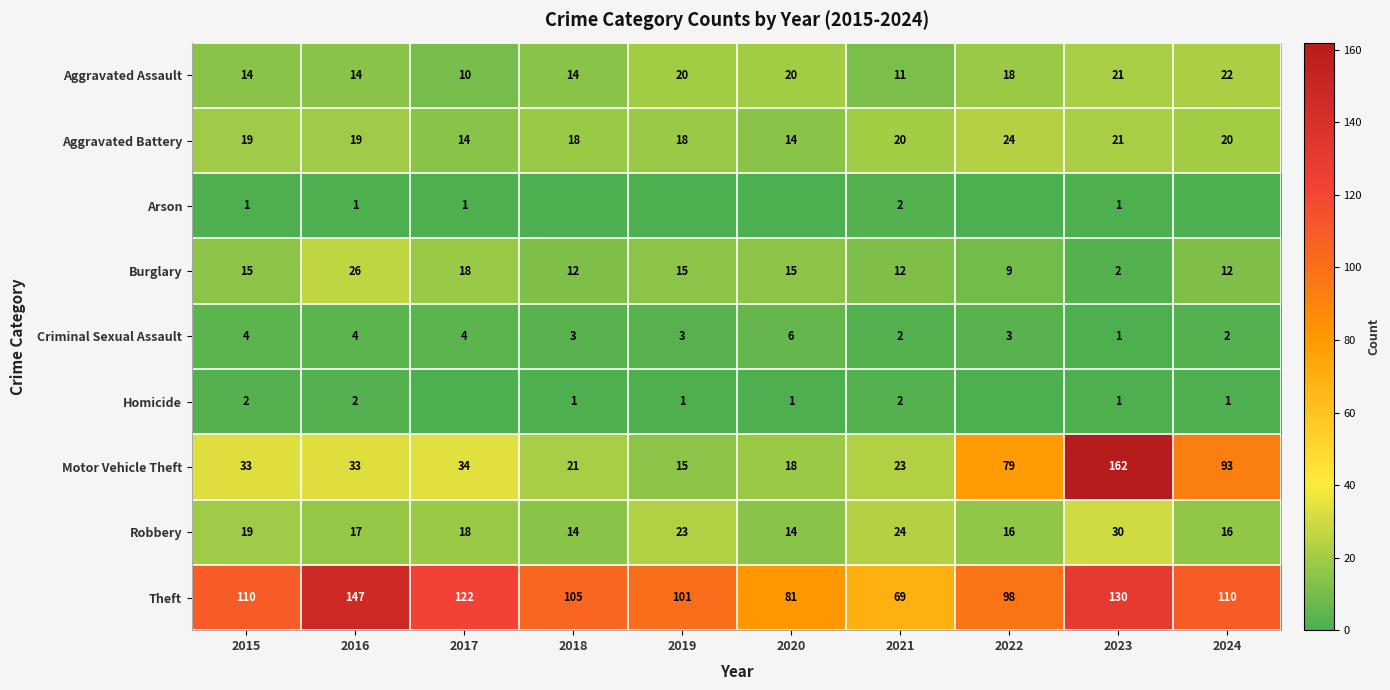

At which label does Theft reach its minimum?

2021